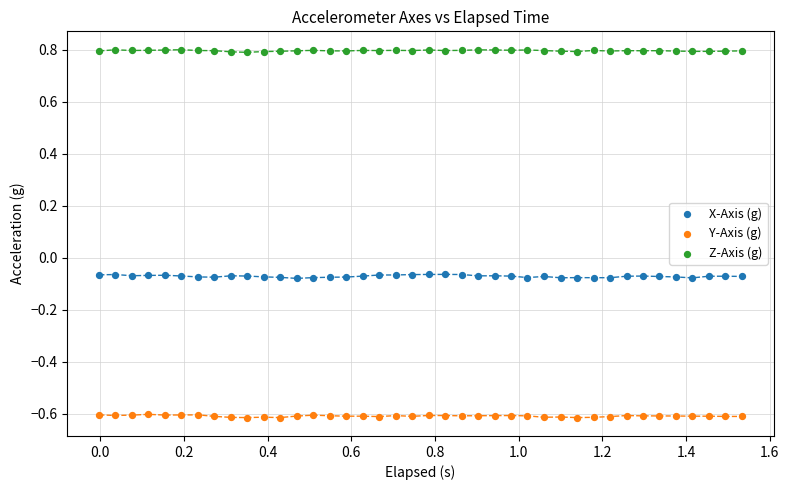

What are all the series names shown in the legend?

X-Axis (g), Y-Axis (g), Z-Axis (g)